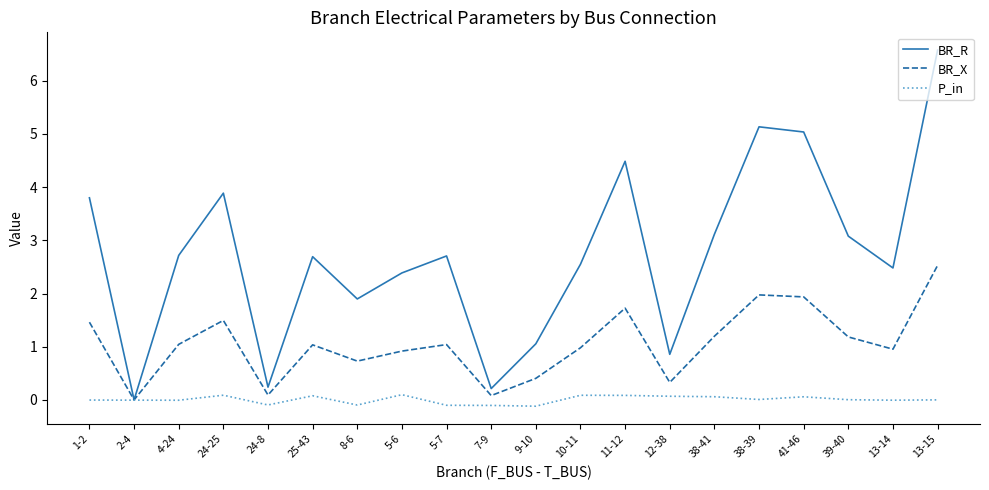

How many series are shown in this chart?

3